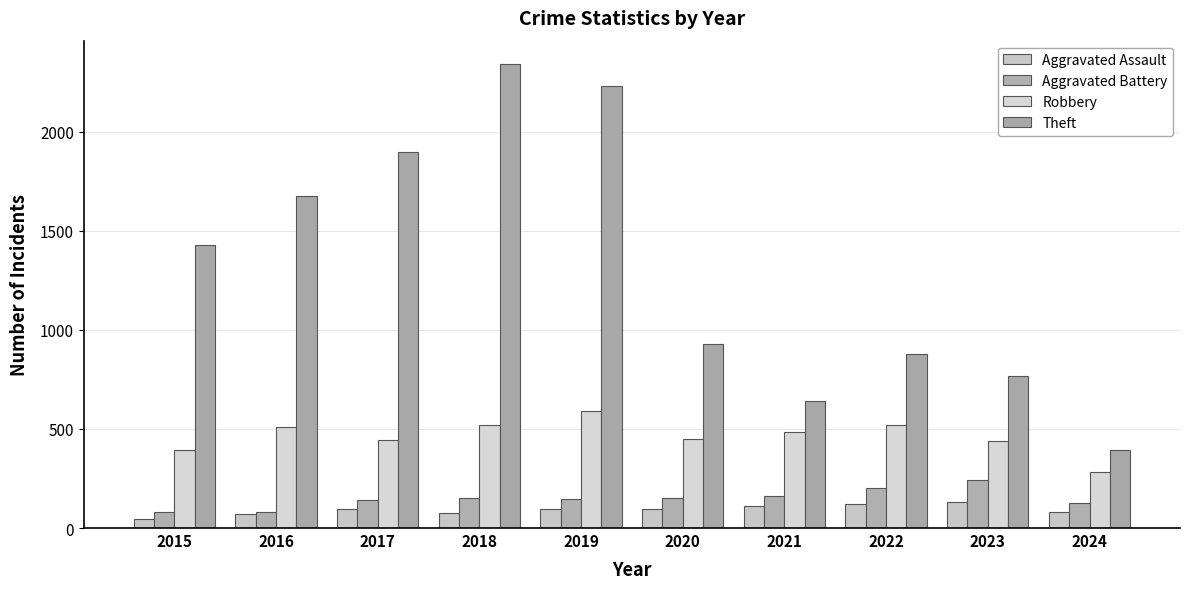

What is the spread (max minus min) of values at 2019?

2132